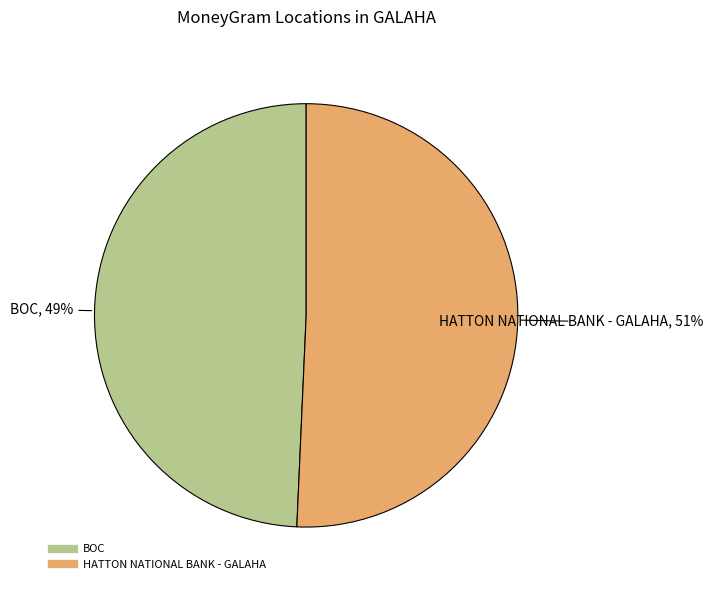

The BOC slice represents 35% of the pie. True or false?

False